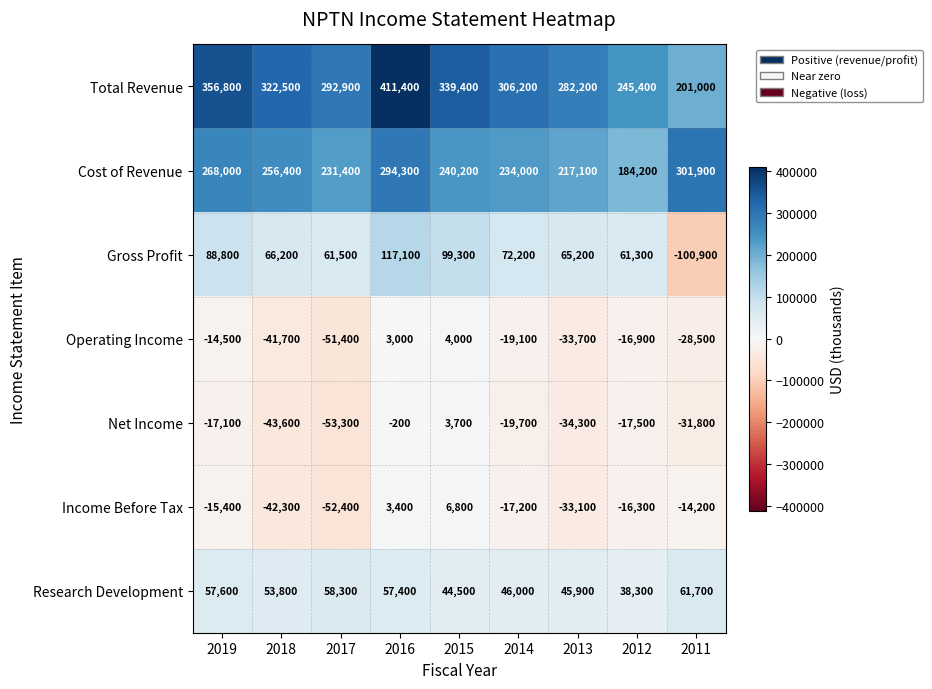

List the labels in order of Net Income value, largest first.

2015, 2016, 2019, 2012, 2014, 2011, 2013, 2018, 2017